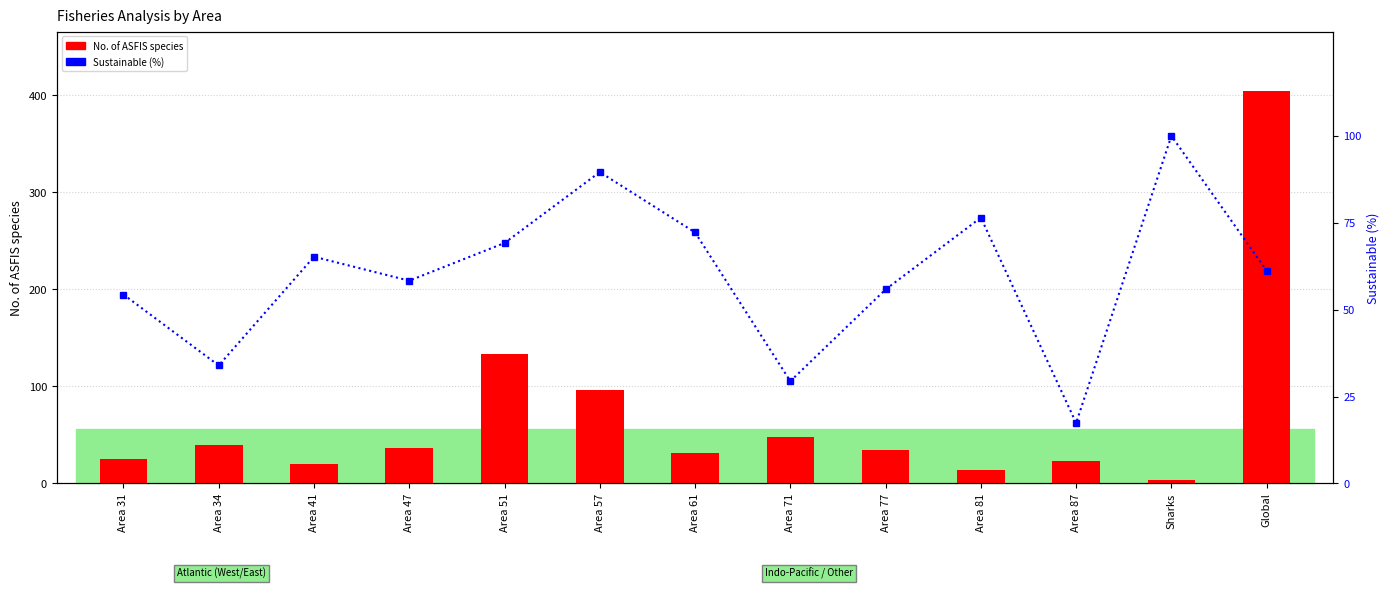

Is it true that No. of ASFIS species equals 14.6 at Area 47?

False